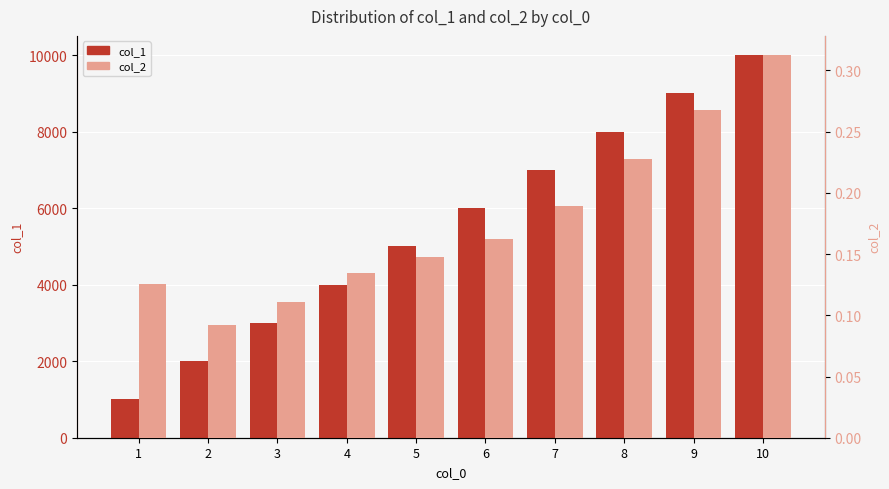

At how many categories does at least one series exceed 824?

10